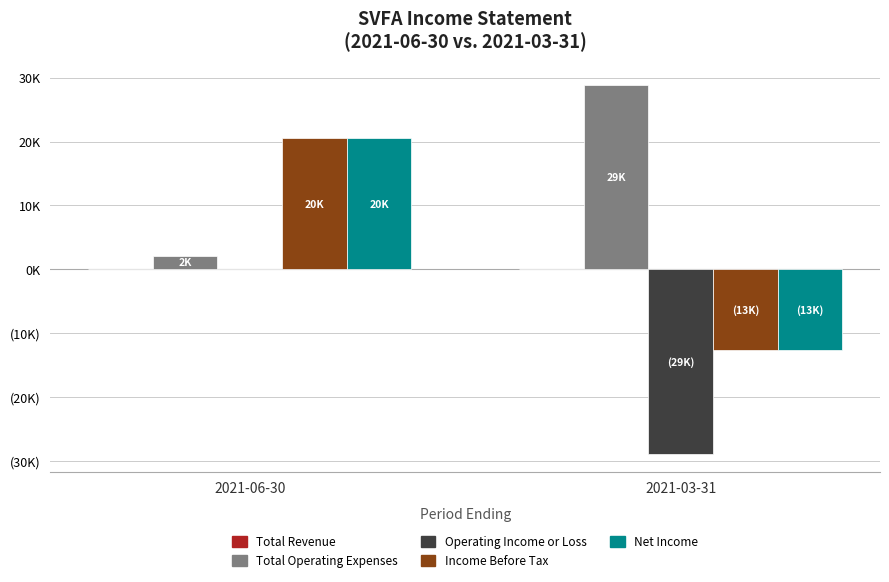

Which label corresponds to the smallest value in the chart?

2021-03-31